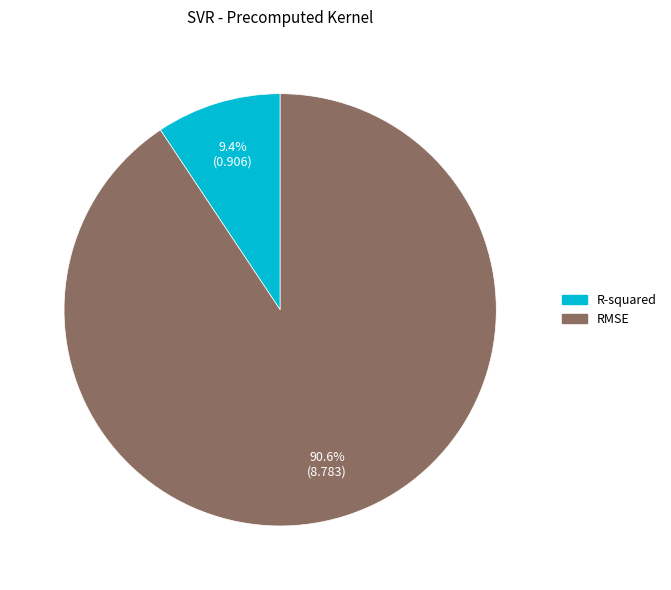

Is there a majority slice in this chart?

Yes